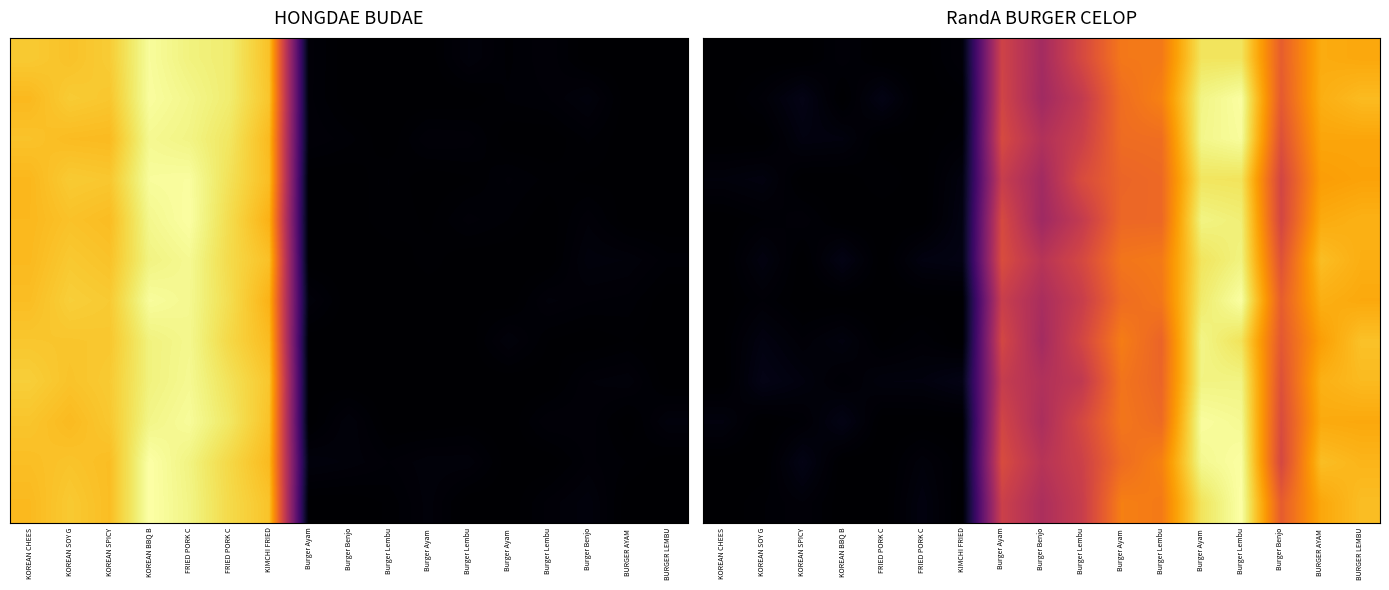

How many distinct data groups are displayed?

12